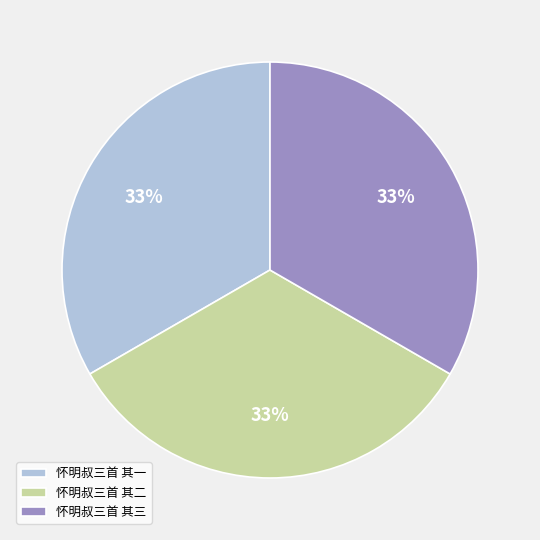

What is the ratio of the value at 怀明叔三首 其二 to the value at 怀明叔三首 其三?

1.0